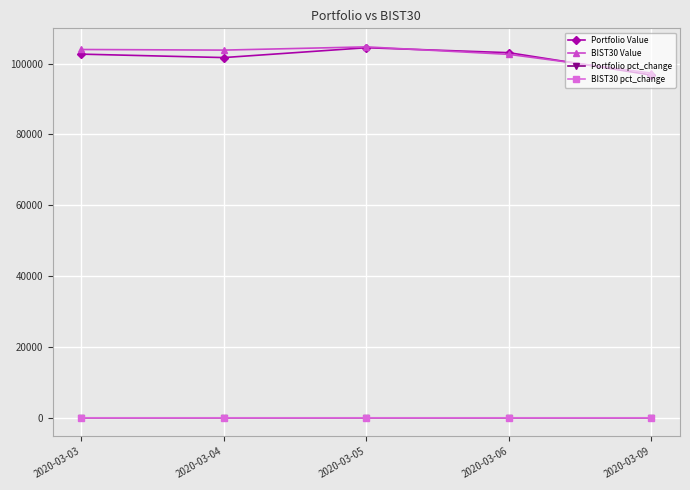

Is this an area chart (filled region under the line)?

No